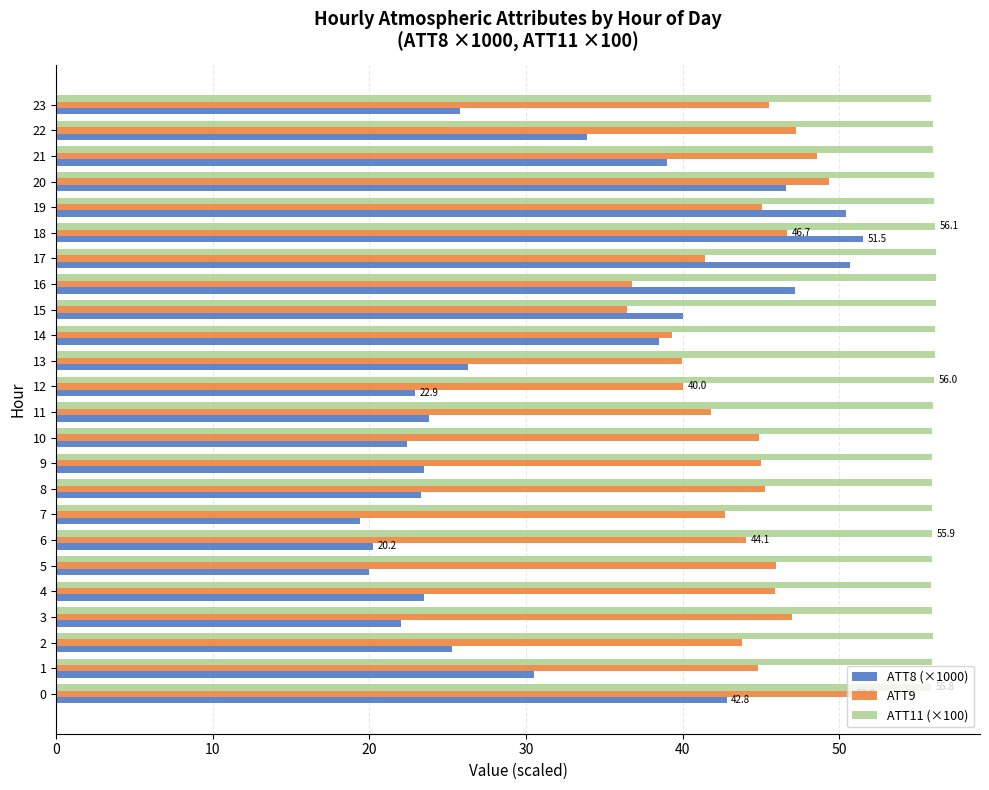

Which series has the largest range (max minus min)?

ATT8 (×1000)